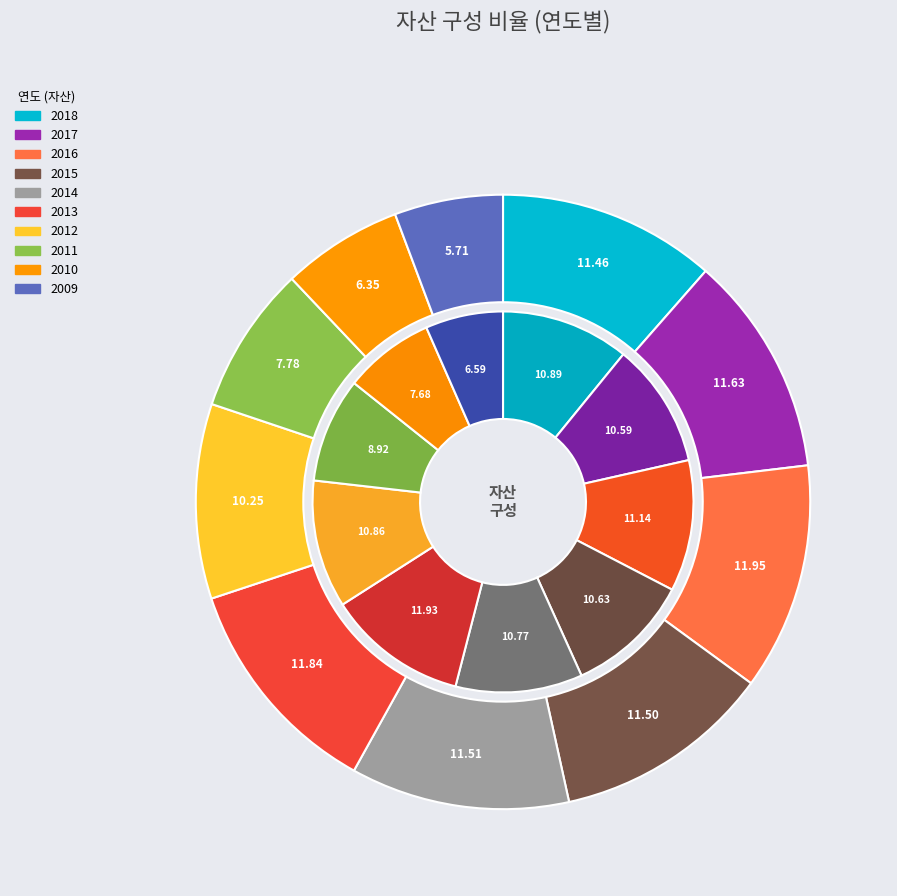

True or false: 2012 accounts for 1% of the total.

False